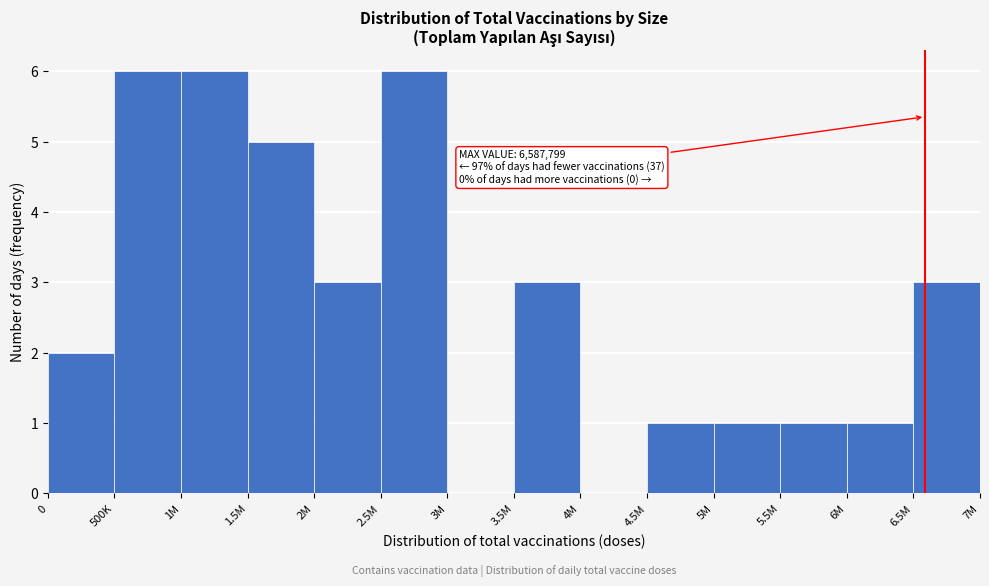

Reading right to left, extract all data points from this chart.

6.5M=3	6M=1	5.5M=1	5M=1	4.5M=1	4M=0	3.5M=3	3M=0	2.5M=6	2M=3	1.5M=5	1M=6	500K=6	0=2